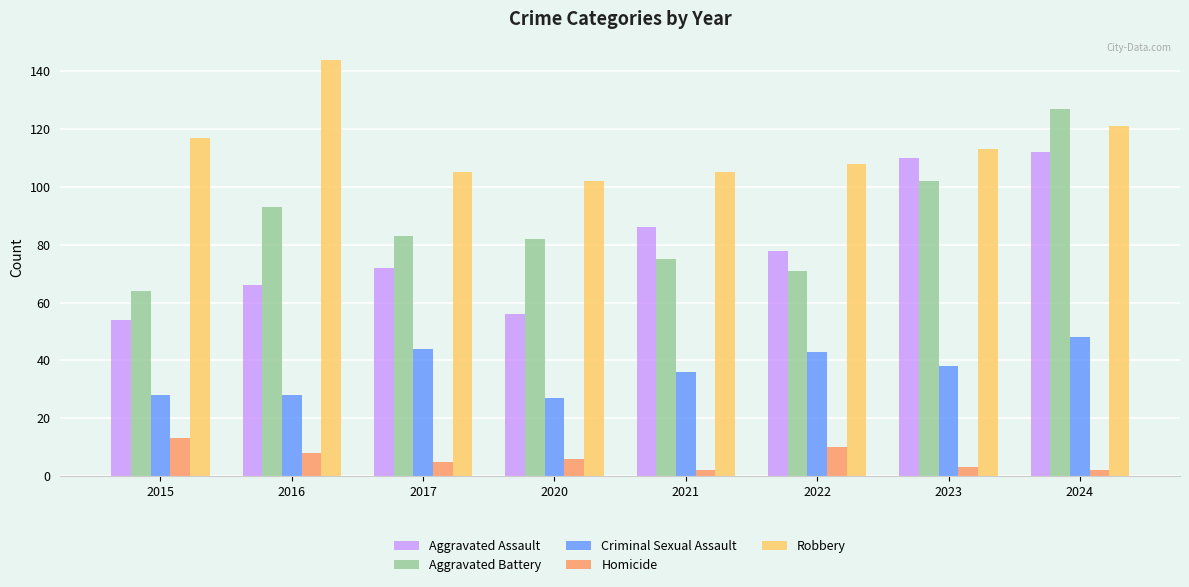

How many data points in Aggravated Assault are less than 78?

4